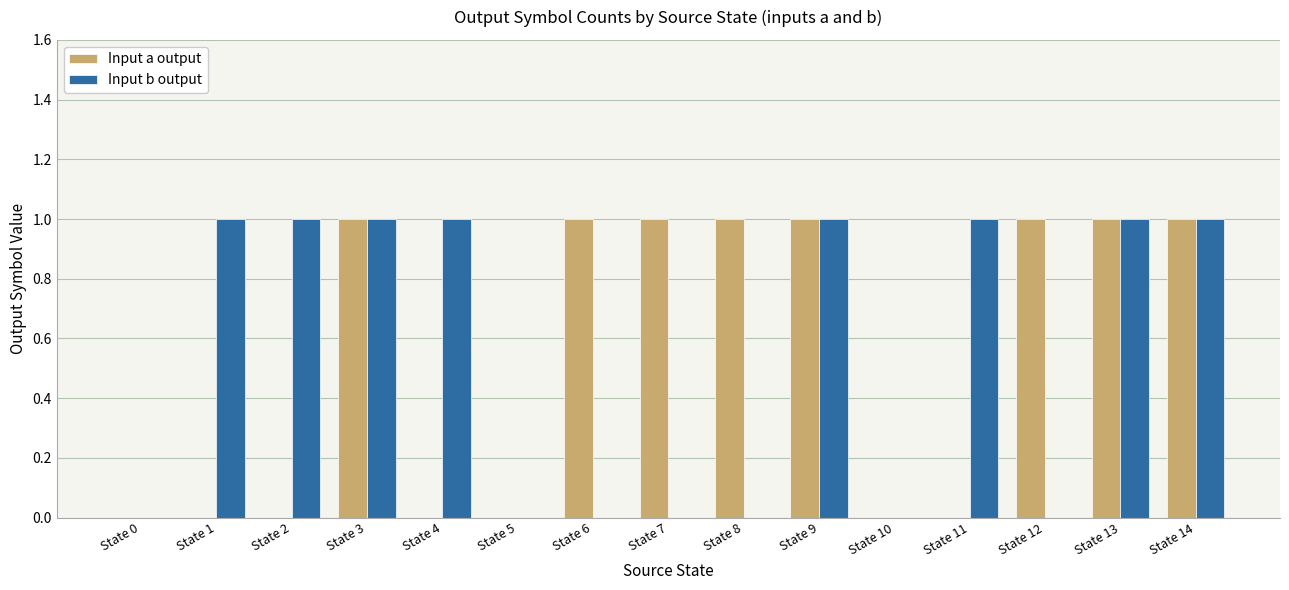

What are all the series names shown in the legend?

Input a output, Input b output